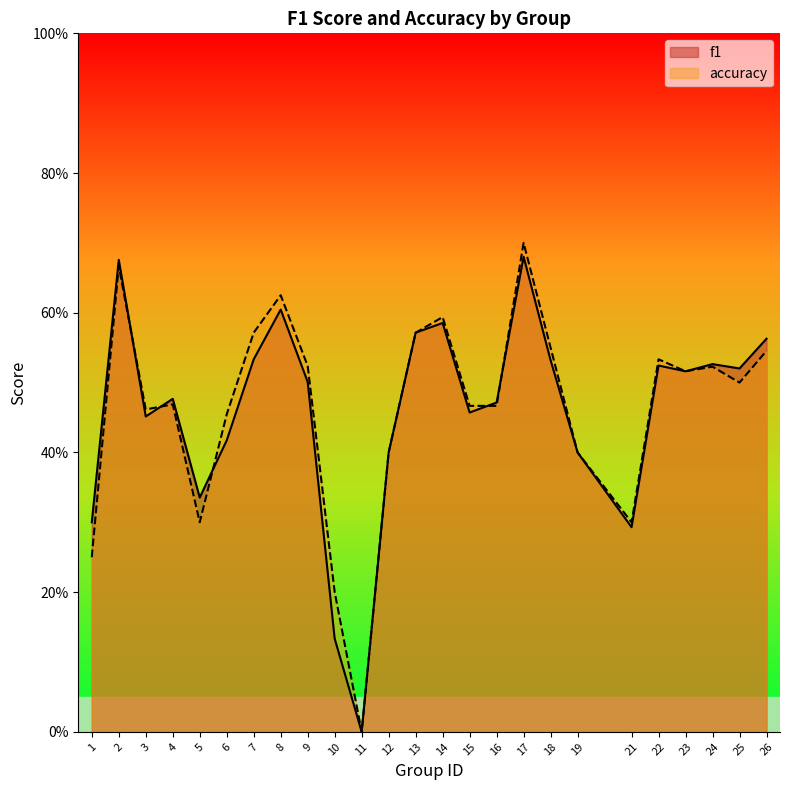

What is the difference between the maximum and minimum values in the accuracy series?

0.7